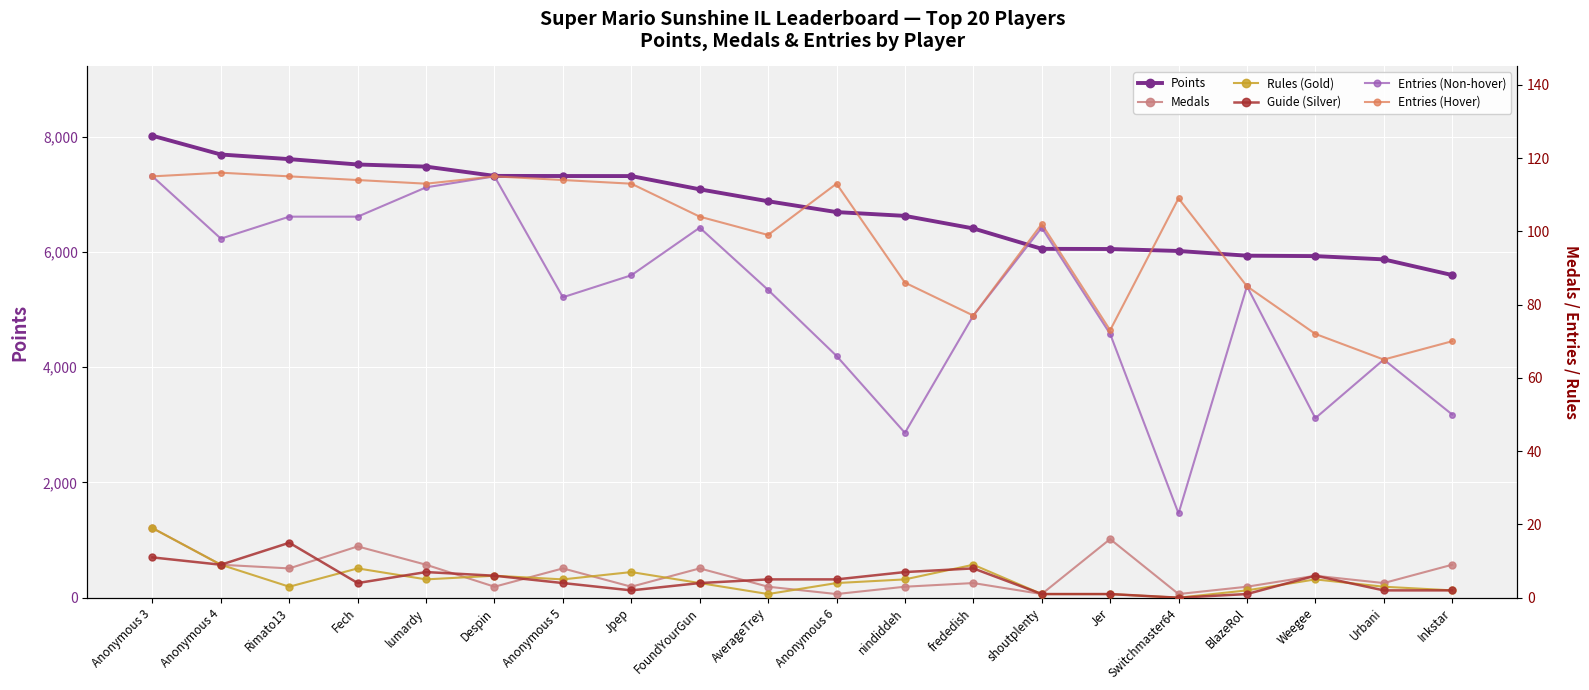

How many data points in Guide (Silver medals) are less than 5?

10